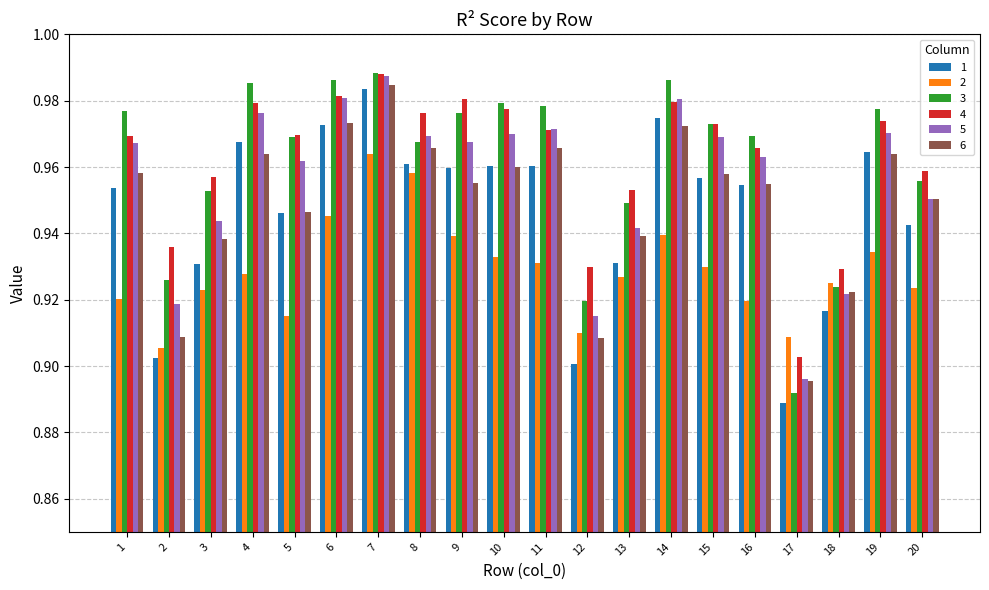

At which label does 1 reach its minimum?

17